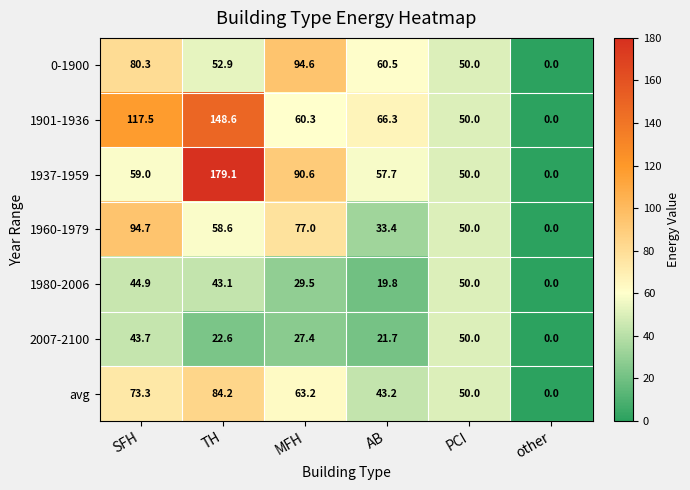

What is the greatest value displayed?

179.1